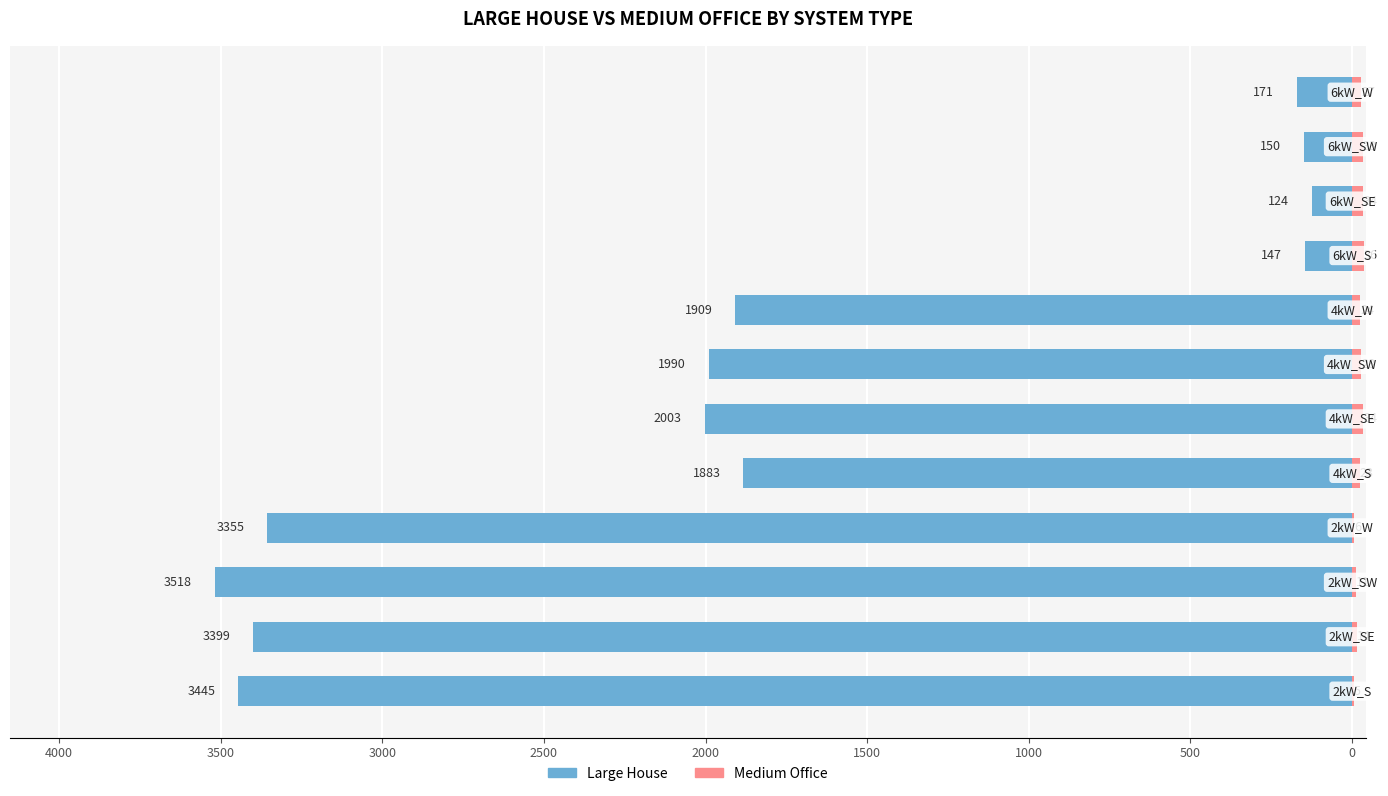

True or false: Medium Office has a value of 22 at 4000.

False